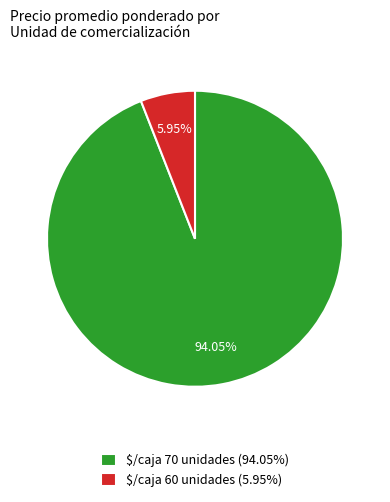

To the nearest percent, what is the difference between the largest and smallest slice percentages?

88%